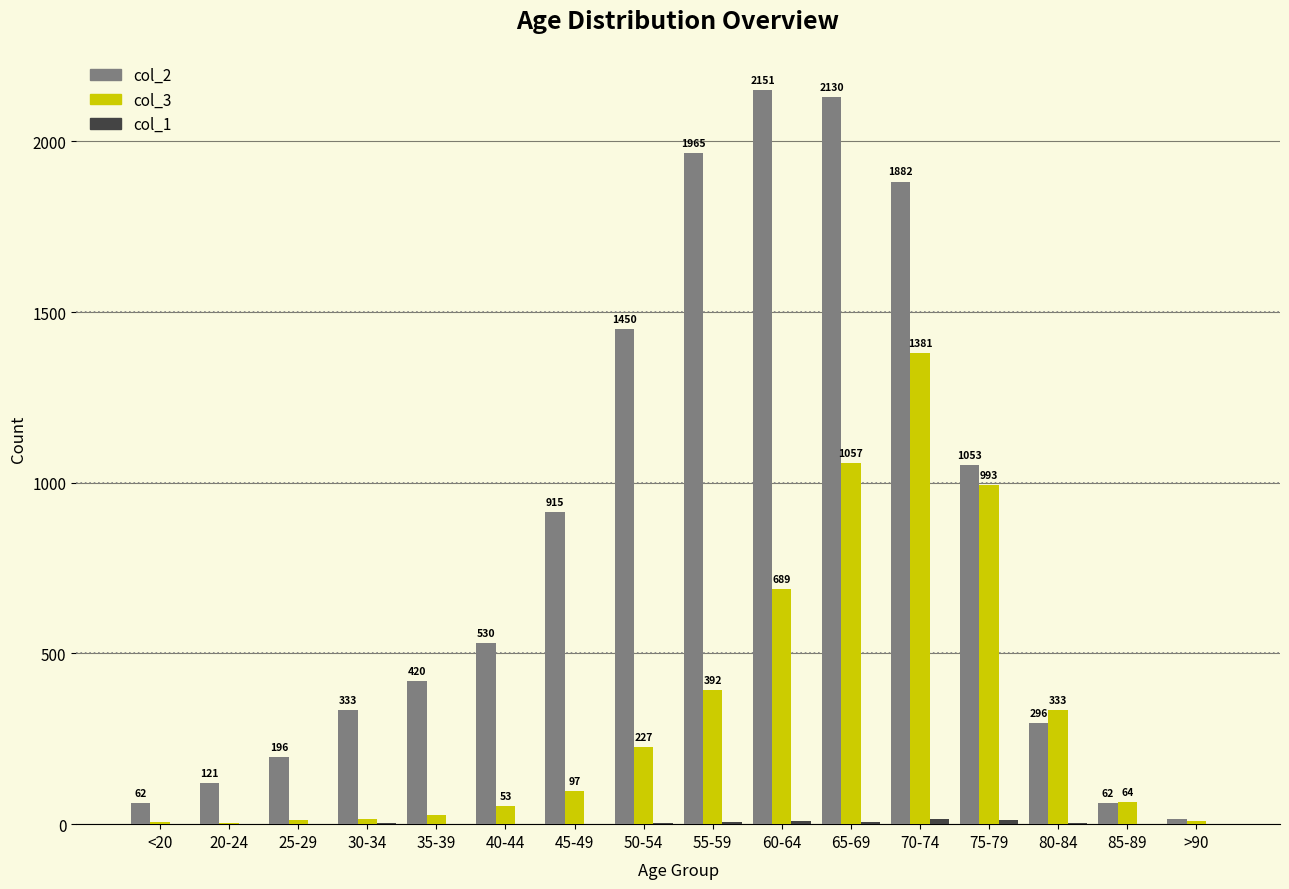

Is it true that col_2 equals 121 at 20-24?

True